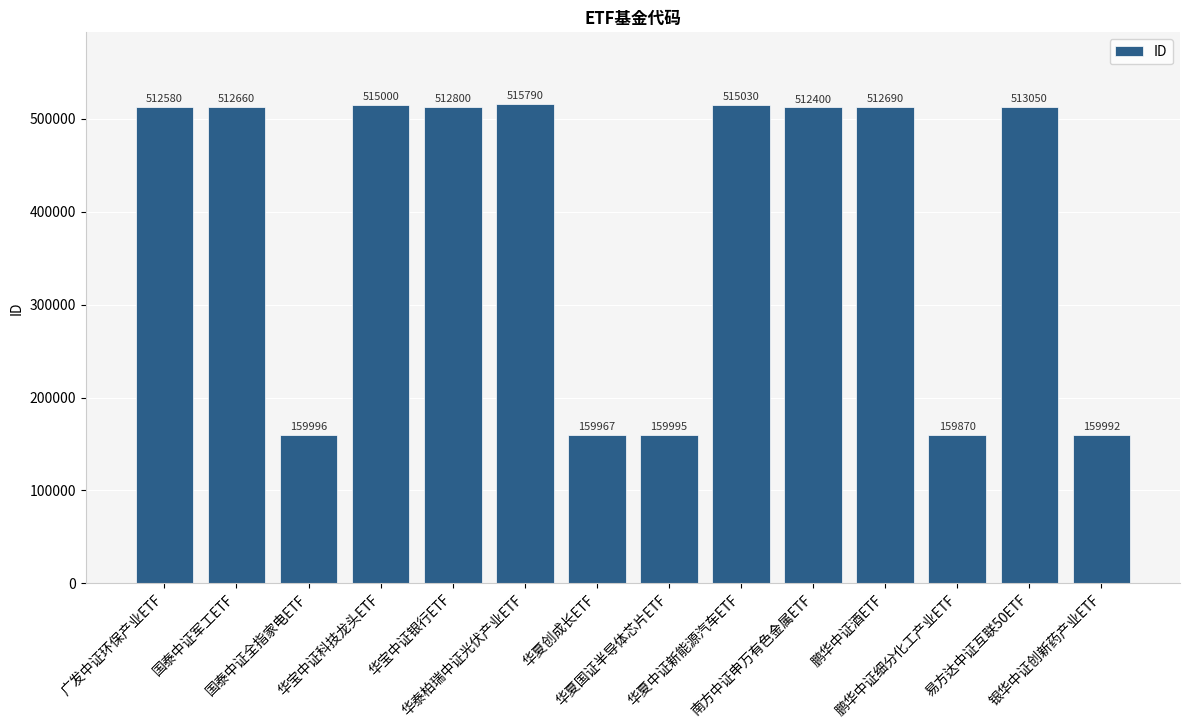

Which has a higher value, 华宝中证银行ETF or 鹏华中证细分化工产业ETF?

华宝中证银行ETF